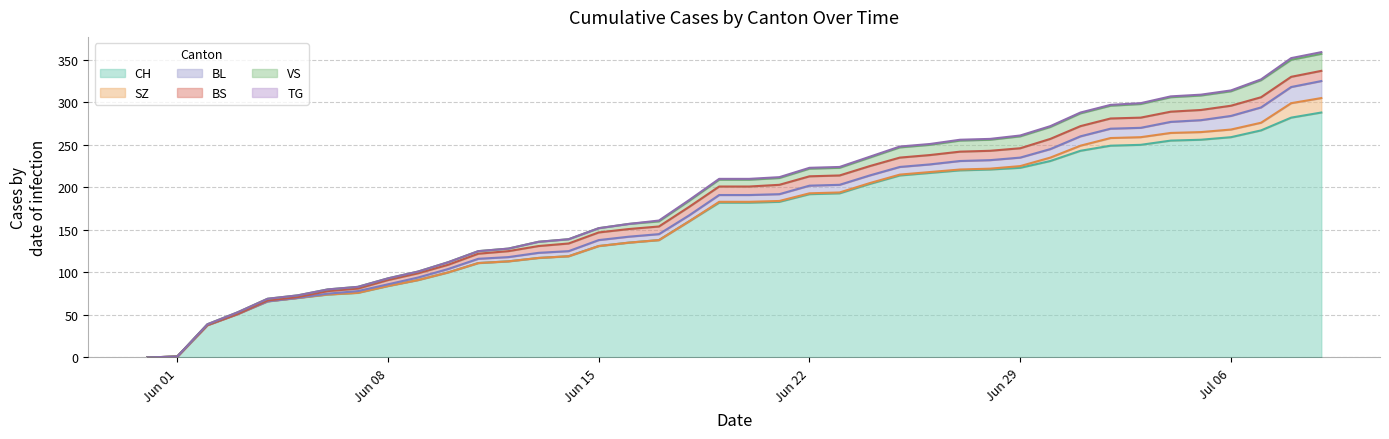

Reading left to right, extract all data points from this chart.

CH: 0	1	38	51	66	70	74	76	84	91	100	111	113	117	119	131	135	138	160	182	182	183	192	193	204	214	217	220	221	223	231	243	249	250	255	256	259	267	282	288
SZ: 0	0	0	0	0	0	0	0	0	0	0	0	0	0	0	0	0	0	0	1	1	1	1	1	1	1	1	1	1	2	4	6	9	9	9	9	9	9	17	17
BL: 0	0	0	0	0	0	1	2	2	3	4	5	5	6	6	7	7	7	7	8	8	8	9	9	9	9	9	10	10	10	10	11	11	11	13	14	16	18	19	20
BS: 0	0	0	0	1	1	3	3	5	5	5	6	7	8	9	9	9	9	10	10	10	11	11	11	11	11	11	11	11	11	12	12	12	12	12	12	12	12	12	12
VS: 0	0	1	2	2	2	2	2	2	2	3	3	3	5	5	5	6	6	7	8	8	8	9	9	10	12	12	13	13	14	14	15	15	16	17	17	17	20	20	20
TG: 0	0	0	0	0	0	0	0	0	0	0	0	0	0	0	0	0	1	1	1	1	1	1	1	1	1	1	1	1	1	1	1	1	1	1	1	1	1	2	2